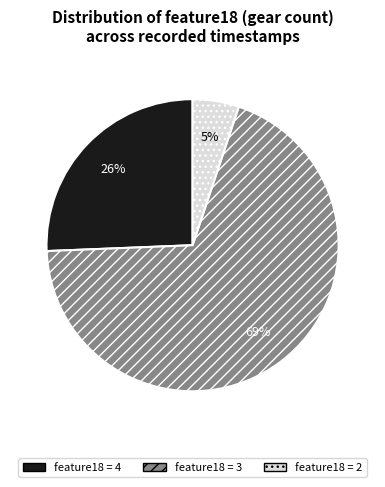

To the nearest percent, what is the average slice percentage?

33%